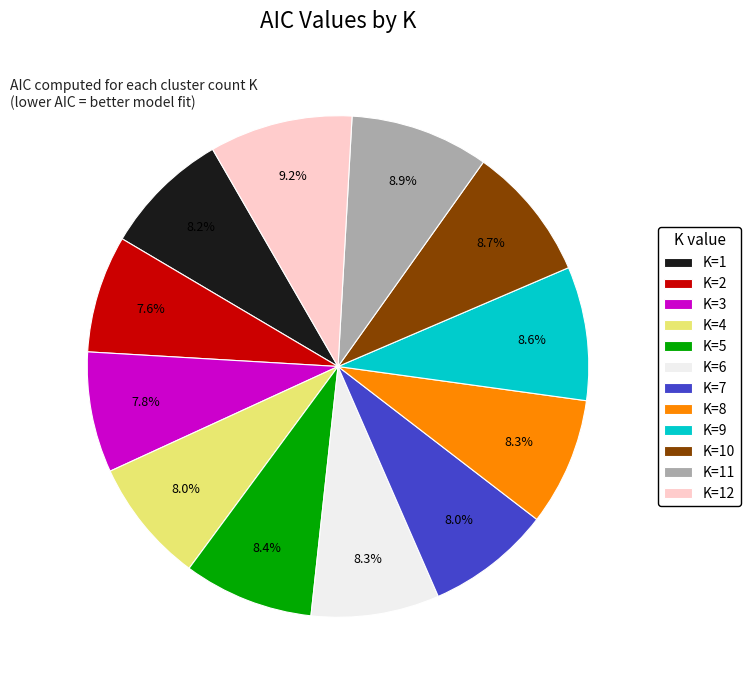

What is the ratio of the value at K=1 to the value at K=7?

1.0